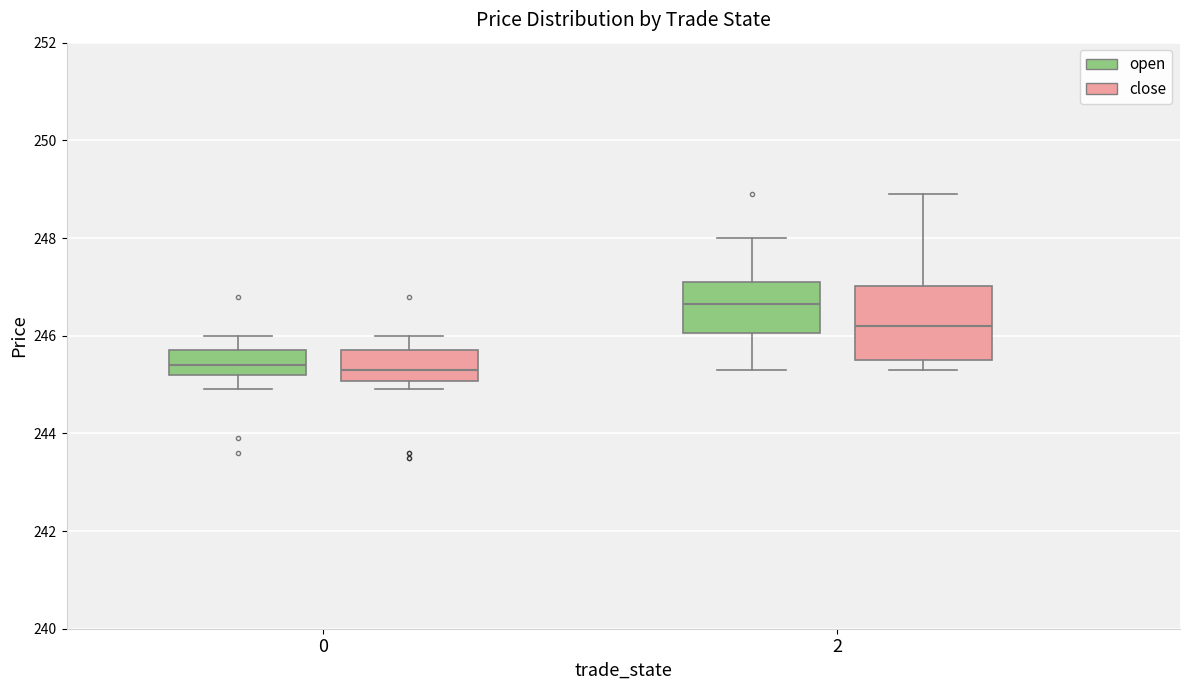

Where does the upper whisker of the box for 0 (open) end on the y-axis? The values are not printed on the chart, so give them approximately, as read against the axis.

246.0